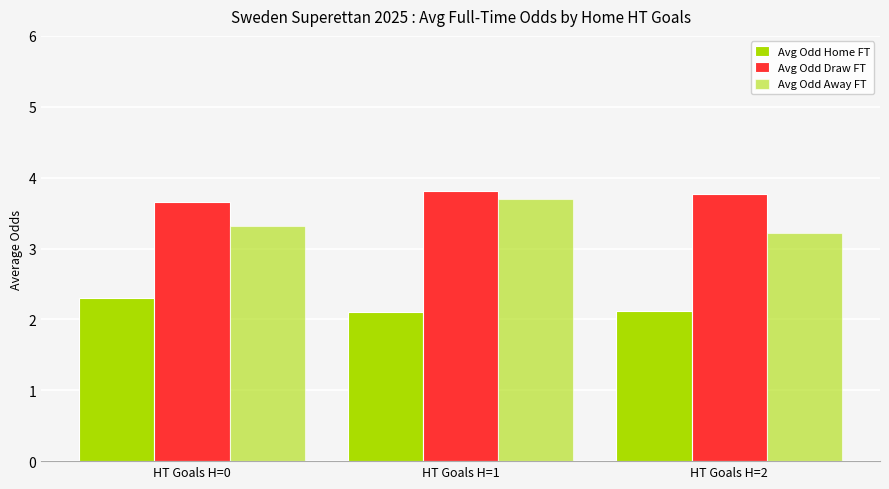

Which series has the largest range (max minus min)?

Avg Odd Away FT